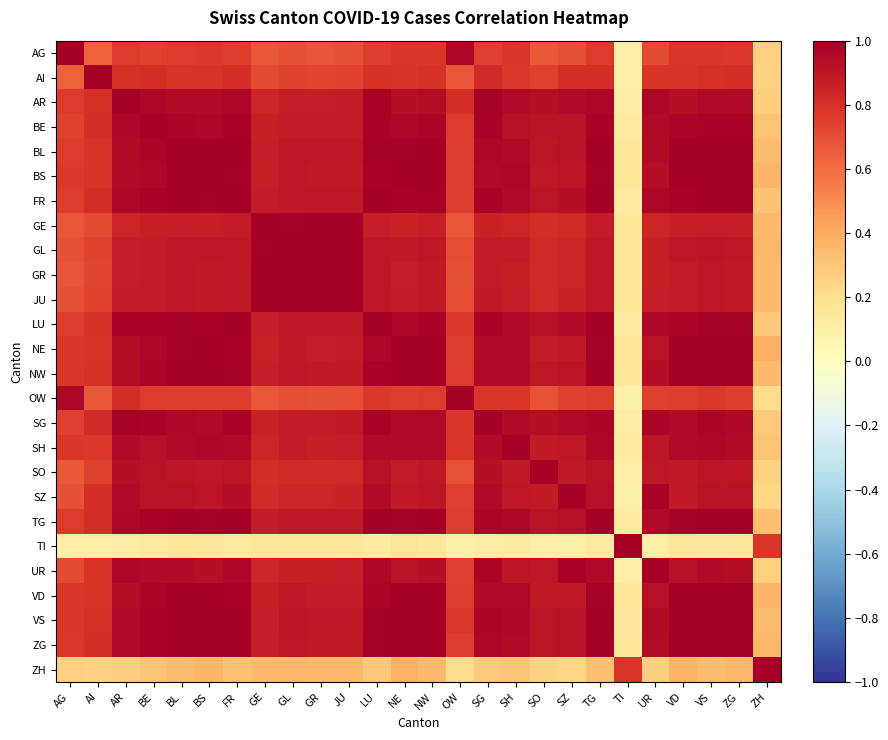

Reading right to left, transcribe all the data shown in this chart.

AG: ZH=0.3	ZG=0.8	VS=0.8	VD=0.8	UR=0.7	TI=0.1	TG=0.8	SZ=0.7	SO=0.7	SH=0.8	SG=0.7	OW=1.0	NW=0.8	NE=0.8	LU=0.8	JU=0.7	GR=0.7	GL=0.7	GE=0.7	FR=0.8	BS=0.8	BL=0.8	BE=0.7	AR=0.8	AI=0.6	AG=1.0
AI: ZH=0.3	ZG=0.8	VS=0.8	VD=0.8	UR=0.8	TI=0.1	TG=0.8	SZ=0.8	SO=0.7	SH=0.8	SG=0.8	OW=0.7	NW=0.8	NE=0.8	LU=0.8	JU=0.7	GR=0.7	GL=0.7	GE=0.7	FR=0.8	BS=0.8	BL=0.8	BE=0.8	AR=0.8	AI=1.0	AG=0.6
AR: ZH=0.3	ZG=1.0	VS=1.0	VD=0.9	UR=1.0	TI=0.1	TG=1.0	SZ=1.0	SO=0.9	SH=1.0	SG=1.0	OW=0.8	NW=0.9	NE=0.9	LU=1.0	JU=0.9	GR=0.9	GL=0.9	GE=0.8	FR=1.0	BS=0.9	BL=1.0	BE=1.0	AR=1.0	AI=0.8	AG=0.8
BE: ZH=0.3	ZG=1.0	VS=1.0	VD=1.0	UR=1.0	TI=0.1	TG=1.0	SZ=0.9	SO=0.9	SH=0.9	SG=1.0	OW=0.8	NW=1.0	NE=1.0	LU=1.0	JU=0.9	GR=0.9	GL=0.9	GE=0.9	FR=1.0	BS=1.0	BL=1.0	BE=1.0	AR=1.0	AI=0.8	AG=0.7
BL: ZH=0.3	ZG=1.0	VS=1.0	VD=1.0	UR=0.9	TI=0.1	TG=1.0	SZ=0.9	SO=0.9	SH=1.0	SG=1.0	OW=0.8	NW=1.0	NE=1.0	LU=1.0	JU=0.9	GR=0.9	GL=0.9	GE=0.9	FR=1.0	BS=1.0	BL=1.0	BE=1.0	AR=1.0	AI=0.8	AG=0.8
BS: ZH=0.4	ZG=1.0	VS=1.0	VD=1.0	UR=0.9	TI=0.1	TG=1.0	SZ=0.9	SO=0.9	SH=1.0	SG=1.0	OW=0.8	NW=1.0	NE=1.0	LU=1.0	JU=0.9	GR=0.9	GL=0.9	GE=0.9	FR=1.0	BS=1.0	BL=1.0	BE=1.0	AR=0.9	AI=0.8	AG=0.8
FR: ZH=0.3	ZG=1.0	VS=1.0	VD=1.0	UR=1.0	TI=0.1	TG=1.0	SZ=0.9	SO=0.9	SH=1.0	SG=1.0	OW=0.8	NW=1.0	NE=1.0	LU=1.0	JU=0.9	GR=0.9	GL=0.9	GE=0.9	FR=1.0	BS=1.0	BL=1.0	BE=1.0	AR=1.0	AI=0.8	AG=0.8
GE: ZH=0.3	ZG=0.9	VS=0.9	VD=0.9	UR=0.8	TI=0.1	TG=0.9	SZ=0.8	SO=0.8	SH=0.8	SG=0.9	OW=0.7	NW=0.9	NE=0.9	LU=0.9	JU=1.0	GR=1.0	GL=1.0	GE=1.0	FR=0.9	BS=0.9	BL=0.9	BE=0.9	AR=0.8	AI=0.7	AG=0.7
GL: ZH=0.4	ZG=0.9	VS=0.9	VD=0.9	UR=0.9	TI=0.1	TG=0.9	SZ=0.8	SO=0.8	SH=0.9	SG=0.9	OW=0.7	NW=0.9	NE=0.9	LU=0.9	JU=1.0	GR=1.0	GL=1.0	GE=1.0	FR=0.9	BS=0.9	BL=0.9	BE=0.9	AR=0.9	AI=0.7	AG=0.7
GR: ZH=0.3	ZG=0.9	VS=0.9	VD=0.9	UR=0.9	TI=0.1	TG=0.9	SZ=0.8	SO=0.8	SH=0.9	SG=0.9	OW=0.7	NW=0.9	NE=0.9	LU=0.9	JU=1.0	GR=1.0	GL=1.0	GE=1.0	FR=0.9	BS=0.9	BL=0.9	BE=0.9	AR=0.9	AI=0.7	AG=0.7
JU: ZH=0.4	ZG=0.9	VS=0.9	VD=0.9	UR=0.9	TI=0.1	TG=0.9	SZ=0.9	SO=0.8	SH=0.9	SG=0.9	OW=0.7	NW=0.9	NE=0.9	LU=0.9	JU=1.0	GR=1.0	GL=1.0	GE=1.0	FR=0.9	BS=0.9	BL=0.9	BE=0.9	AR=0.9	AI=0.7	AG=0.7
LU: ZH=0.3	ZG=1.0	VS=1.0	VD=1.0	UR=1.0	TI=0.1	TG=1.0	SZ=0.9	SO=0.9	SH=1.0	SG=1.0	OW=0.8	NW=1.0	NE=1.0	LU=1.0	JU=0.9	GR=0.9	GL=0.9	GE=0.9	FR=1.0	BS=1.0	BL=1.0	BE=1.0	AR=1.0	AI=0.8	AG=0.8
NE: ZH=0.4	ZG=1.0	VS=1.0	VD=1.0	UR=0.9	TI=0.2	TG=1.0	SZ=0.9	SO=0.9	SH=1.0	SG=0.9	OW=0.8	NW=1.0	NE=1.0	LU=1.0	JU=0.9	GR=0.9	GL=0.9	GE=0.9	FR=1.0	BS=1.0	BL=1.0	BE=1.0	AR=0.9	AI=0.8	AG=0.8
NW: ZH=0.3	ZG=1.0	VS=1.0	VD=1.0	UR=0.9	TI=0.1	TG=1.0	SZ=0.9	SO=0.9	SH=1.0	SG=1.0	OW=0.8	NW=1.0	NE=1.0	LU=1.0	JU=0.9	GR=0.9	GL=0.9	GE=0.9	FR=1.0	BS=1.0	BL=1.0	BE=1.0	AR=0.9	AI=0.8	AG=0.8
OW: ZH=0.2	ZG=0.8	VS=0.8	VD=0.8	UR=0.7	TI=0.1	TG=0.8	SZ=0.7	SO=0.7	SH=0.8	SG=0.8	OW=1.0	NW=0.8	NE=0.8	LU=0.8	JU=0.7	GR=0.7	GL=0.7	GE=0.7	FR=0.8	BS=0.8	BL=0.8	BE=0.8	AR=0.8	AI=0.7	AG=1.0
SG: ZH=0.3	ZG=1.0	VS=1.0	VD=1.0	UR=1.0	TI=0.1	TG=1.0	SZ=1.0	SO=0.9	SH=0.9	SG=1.0	OW=0.8	NW=1.0	NE=0.9	LU=1.0	JU=0.9	GR=0.9	GL=0.9	GE=0.9	FR=1.0	BS=1.0	BL=1.0	BE=1.0	AR=1.0	AI=0.8	AG=0.7
SH: ZH=0.3	ZG=1.0	VS=1.0	VD=1.0	UR=0.9	TI=0.1	TG=1.0	SZ=0.9	SO=0.9	SH=1.0	SG=0.9	OW=0.8	NW=1.0	NE=1.0	LU=1.0	JU=0.9	GR=0.9	GL=0.9	GE=0.8	FR=1.0	BS=1.0	BL=1.0	BE=0.9	AR=1.0	AI=0.8	AG=0.8
SO: ZH=0.3	ZG=0.9	VS=0.9	VD=0.9	UR=0.9	TI=0.1	TG=0.9	SZ=0.9	SO=1.0	SH=0.9	SG=0.9	OW=0.7	NW=0.9	NE=0.9	LU=0.9	JU=0.8	GR=0.8	GL=0.8	GE=0.8	FR=0.9	BS=0.9	BL=0.9	BE=0.9	AR=0.9	AI=0.7	AG=0.7
SZ: ZH=0.2	ZG=0.9	VS=0.9	VD=0.9	UR=1.0	TI=0.1	TG=0.9	SZ=1.0	SO=0.9	SH=0.9	SG=1.0	OW=0.7	NW=0.9	NE=0.9	LU=0.9	JU=0.9	GR=0.8	GL=0.8	GE=0.8	FR=0.9	BS=0.9	BL=0.9	BE=0.9	AR=1.0	AI=0.8	AG=0.7
TG: ZH=0.3	ZG=1.0	VS=1.0	VD=1.0	UR=1.0	TI=0.1	TG=1.0	SZ=0.9	SO=0.9	SH=1.0	SG=1.0	OW=0.8	NW=1.0	NE=1.0	LU=1.0	JU=0.9	GR=0.9	GL=0.9	GE=0.9	FR=1.0	BS=1.0	BL=1.0	BE=1.0	AR=1.0	AI=0.8	AG=0.8
TI: ZH=0.8	ZG=0.1	VS=0.1	VD=0.1	UR=0.1	TI=1.0	TG=0.1	SZ=0.1	SO=0.1	SH=0.1	SG=0.1	OW=0.1	NW=0.1	NE=0.2	LU=0.1	JU=0.1	GR=0.1	GL=0.1	GE=0.1	FR=0.1	BS=0.1	BL=0.1	BE=0.1	AR=0.1	AI=0.1	AG=0.1
UR: ZH=0.3	ZG=0.9	VS=0.9	VD=0.9	UR=1.0	TI=0.1	TG=1.0	SZ=1.0	SO=0.9	SH=0.9	SG=1.0	OW=0.7	NW=0.9	NE=0.9	LU=1.0	JU=0.9	GR=0.9	GL=0.9	GE=0.8	FR=1.0	BS=0.9	BL=0.9	BE=1.0	AR=1.0	AI=0.8	AG=0.7
VD: ZH=0.4	ZG=1.0	VS=1.0	VD=1.0	UR=0.9	TI=0.1	TG=1.0	SZ=0.9	SO=0.9	SH=1.0	SG=1.0	OW=0.8	NW=1.0	NE=1.0	LU=1.0	JU=0.9	GR=0.9	GL=0.9	GE=0.9	FR=1.0	BS=1.0	BL=1.0	BE=1.0	AR=0.9	AI=0.8	AG=0.8
VS: ZH=0.3	ZG=1.0	VS=1.0	VD=1.0	UR=0.9	TI=0.1	TG=1.0	SZ=0.9	SO=0.9	SH=1.0	SG=1.0	OW=0.8	NW=1.0	NE=1.0	LU=1.0	JU=0.9	GR=0.9	GL=0.9	GE=0.9	FR=1.0	BS=1.0	BL=1.0	BE=1.0	AR=1.0	AI=0.8	AG=0.8
ZG: ZH=0.4	ZG=1.0	VS=1.0	VD=1.0	UR=0.9	TI=0.1	TG=1.0	SZ=0.9	SO=0.9	SH=1.0	SG=1.0	OW=0.8	NW=1.0	NE=1.0	LU=1.0	JU=0.9	GR=0.9	GL=0.9	GE=0.9	FR=1.0	BS=1.0	BL=1.0	BE=1.0	AR=1.0	AI=0.8	AG=0.8
ZH: ZH=1.0	ZG=0.4	VS=0.3	VD=0.4	UR=0.3	TI=0.8	TG=0.3	SZ=0.2	SO=0.3	SH=0.3	SG=0.3	OW=0.2	NW=0.3	NE=0.4	LU=0.3	JU=0.4	GR=0.3	GL=0.4	GE=0.3	FR=0.3	BS=0.4	BL=0.3	BE=0.3	AR=0.3	AI=0.3	AG=0.3